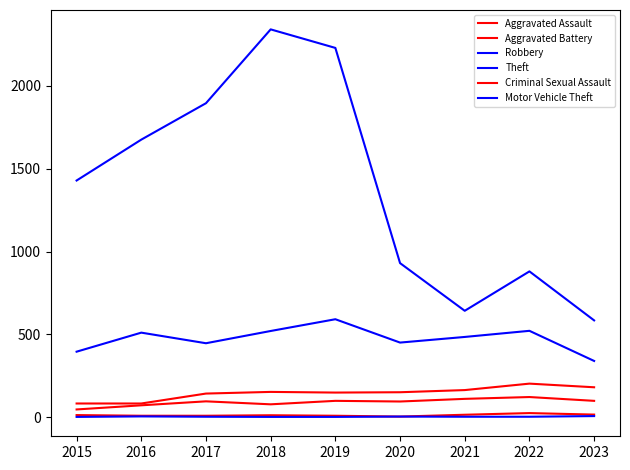

Where is Motor Vehicle Theft nearest to the value 3?

2020